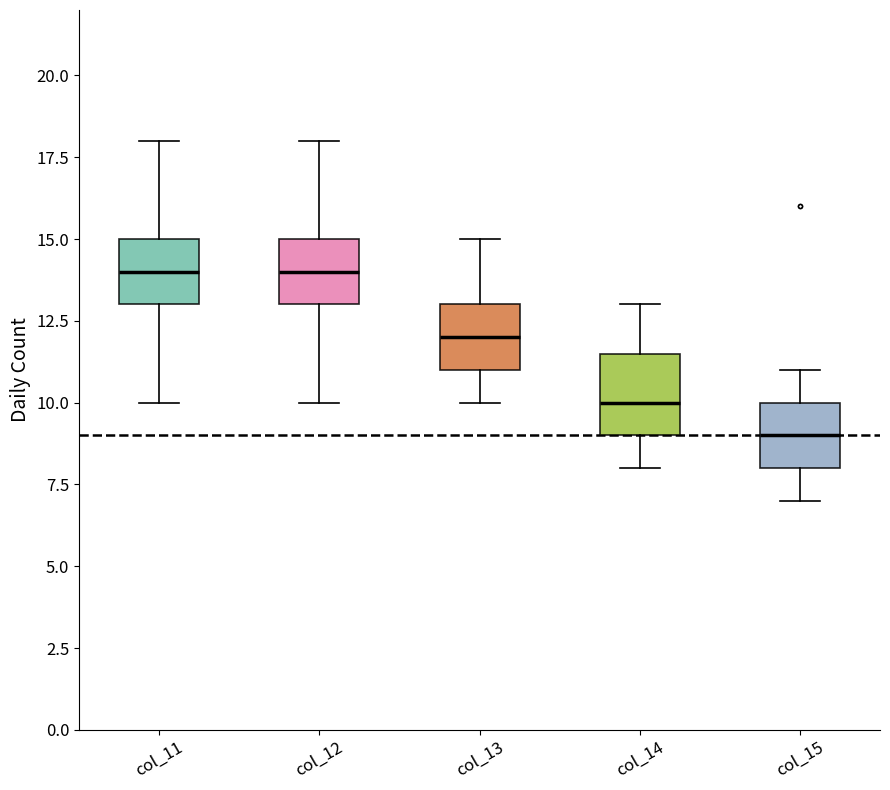

Where does the median line of the box for col_12 sit on the y-axis? The values are not printed on the chart, so give them approximately, as read against the axis.

14.0